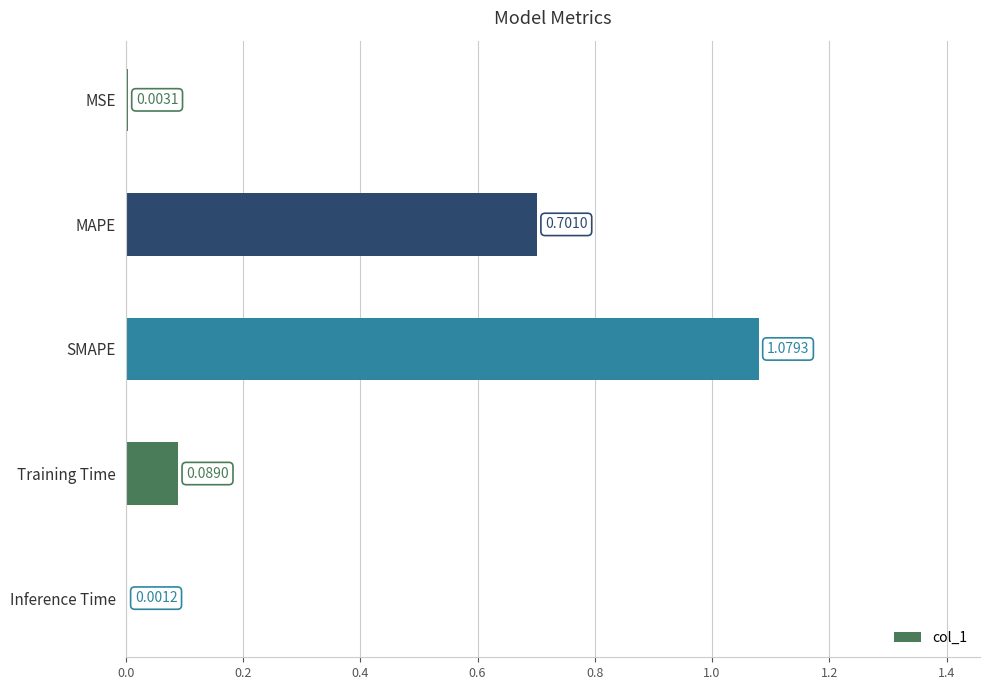

What is the sum of all values?

1.9